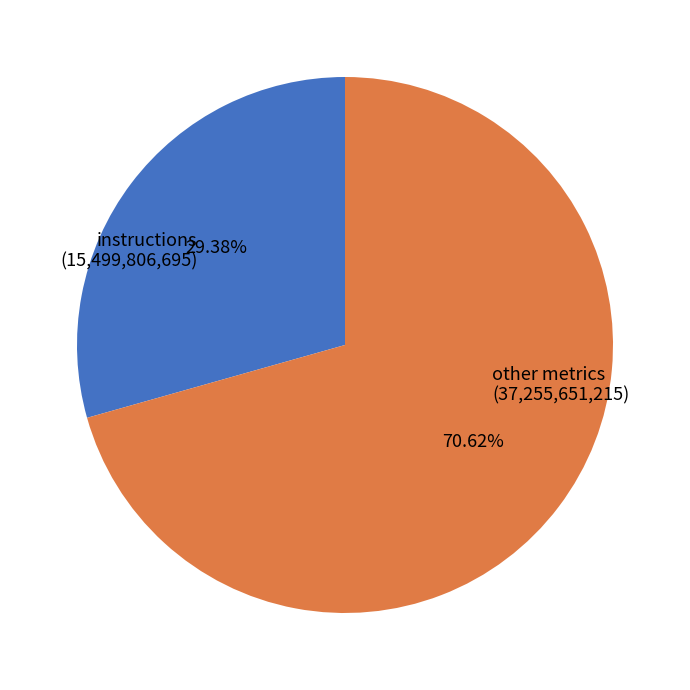

Is there any slice that represents more than half of the pie?

Yes